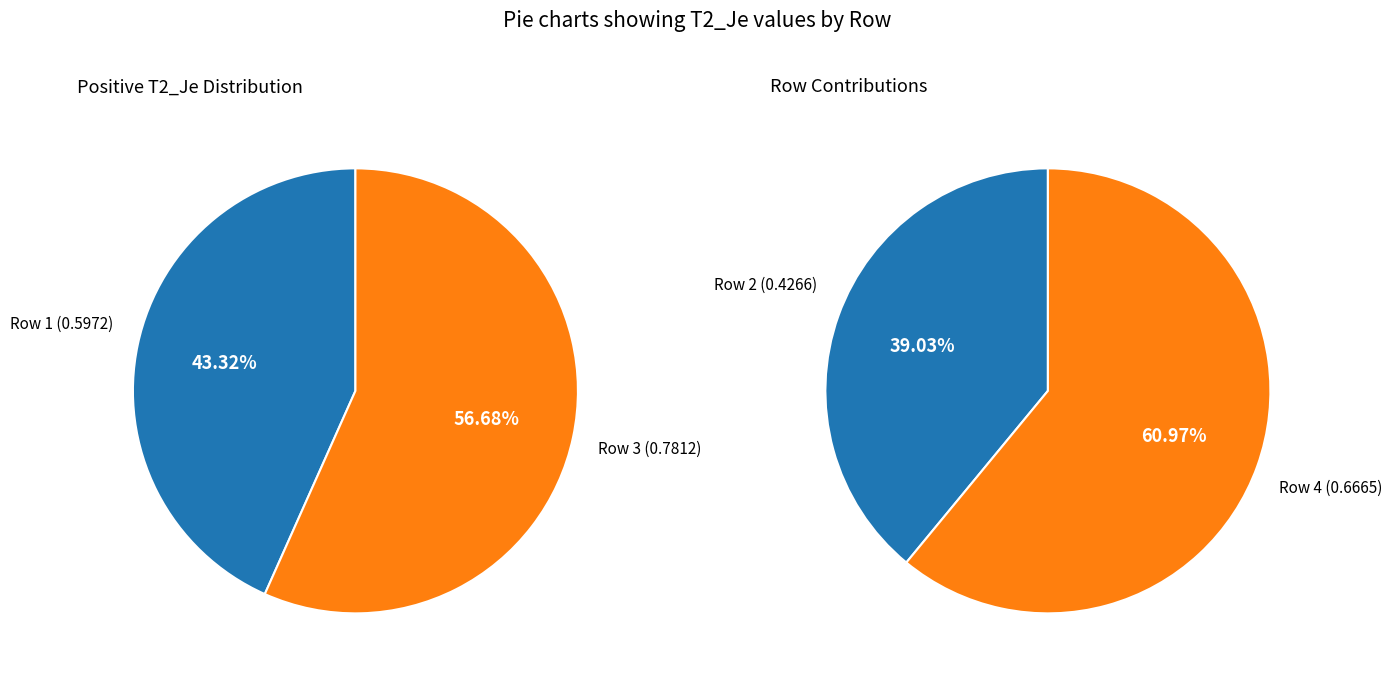

True or false: Row 4 accounts for 27% of the total.

True